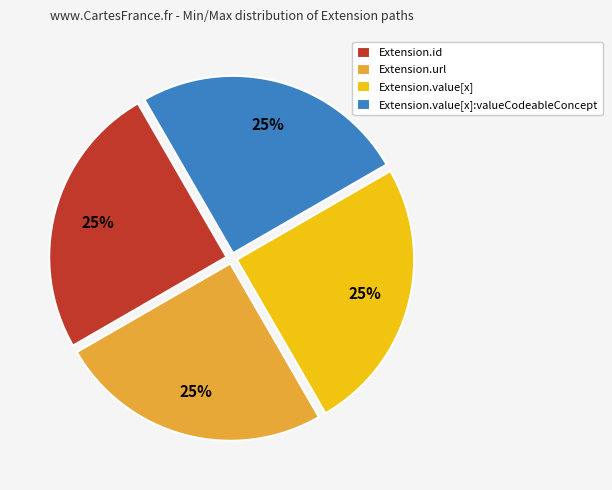

Approximately how many times larger is the value at Extension.url compared to Extension.value[x]:valueCodeableConcept?

1.0